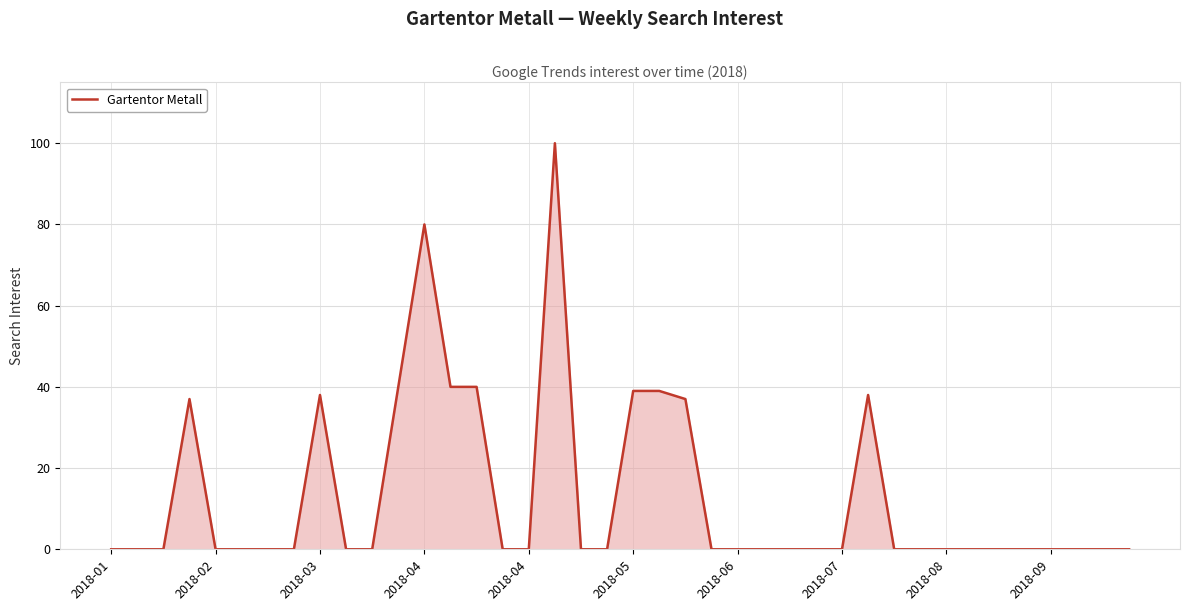

What is the greatest value displayed?

100